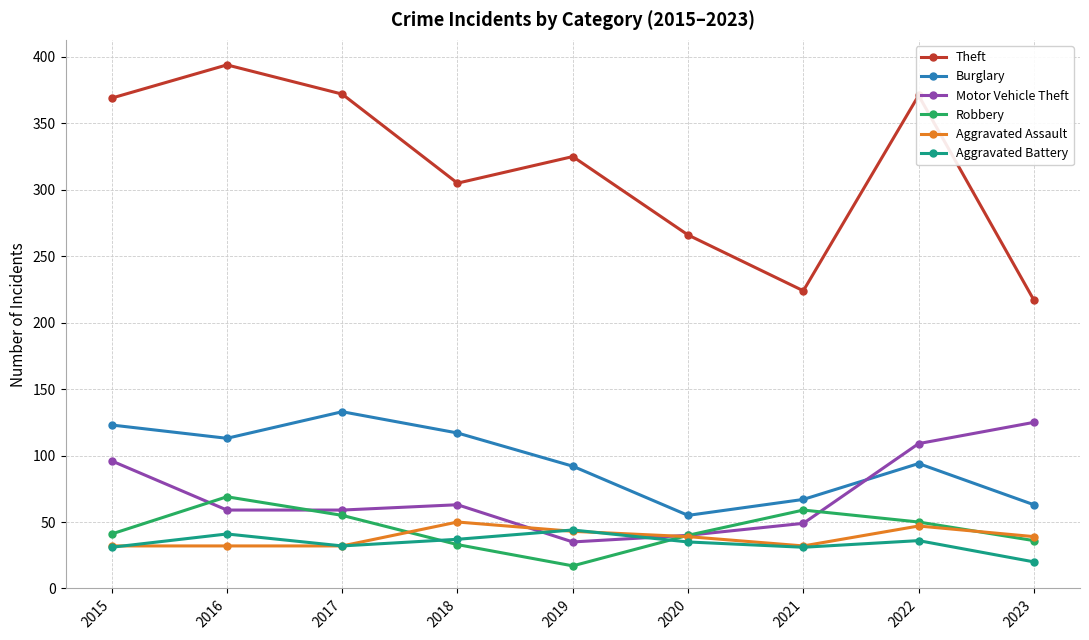

True or false: Aggravated Battery and Theft cross at least once.

False